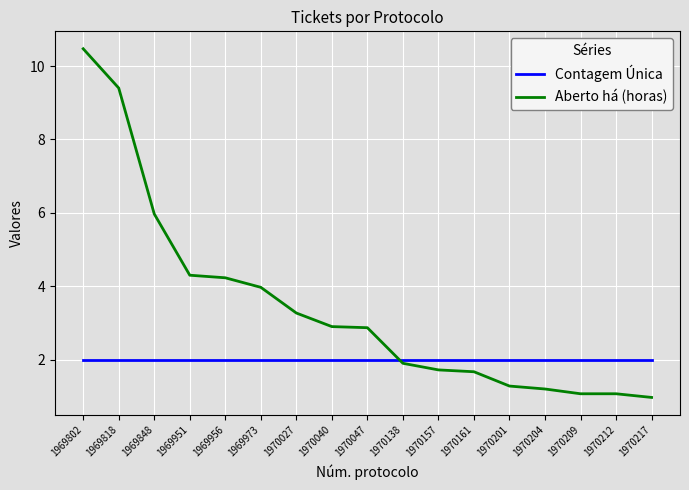

Is the value of Contagem Única at 1969951 greater than the value of Aberto há (horas) at 1970201?

Yes